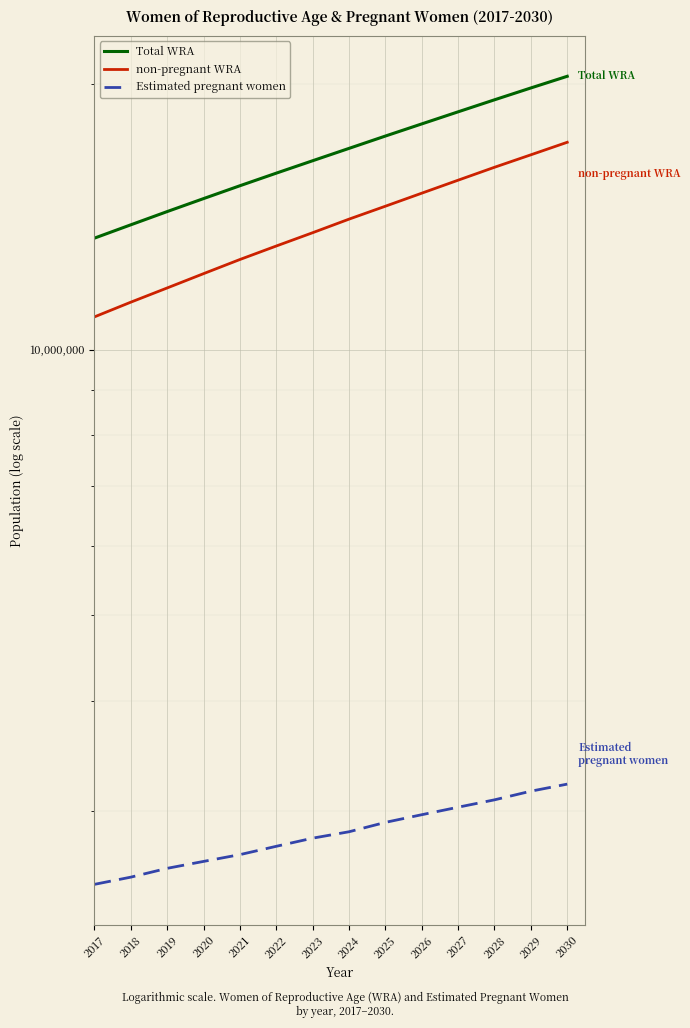

Which category has the highest value in the Estimated pregnant women series?

2030